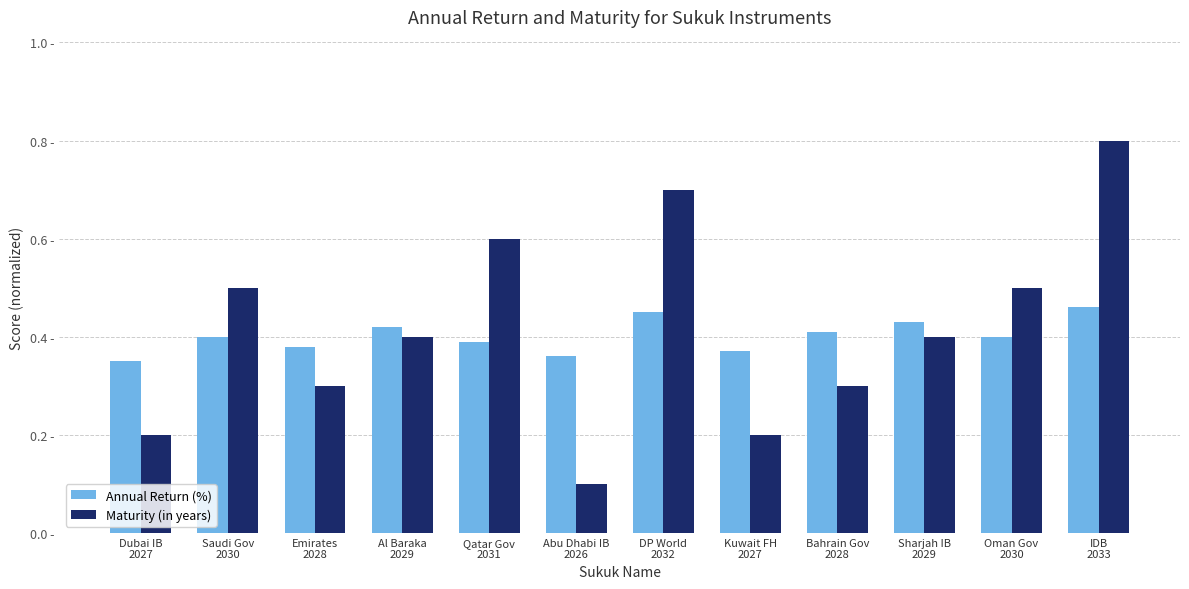

Which series has the largest range (max minus min)?

Maturity (in years)